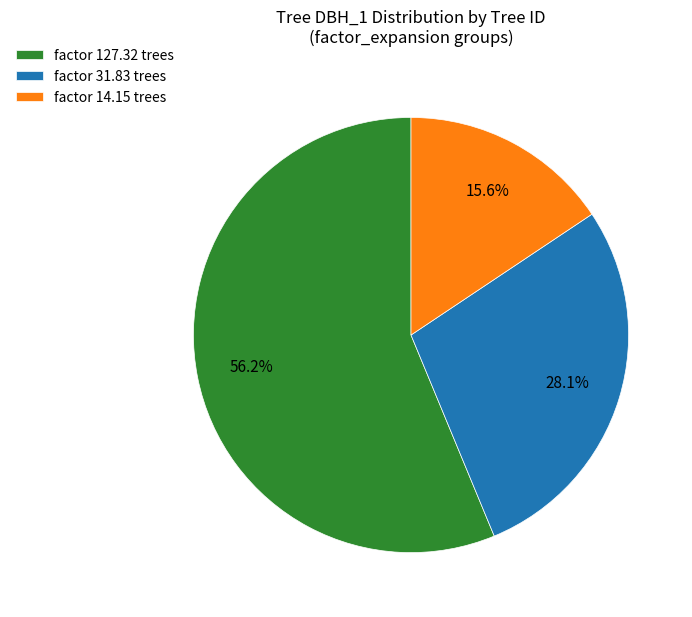

Count the number of slices in the pie.

3